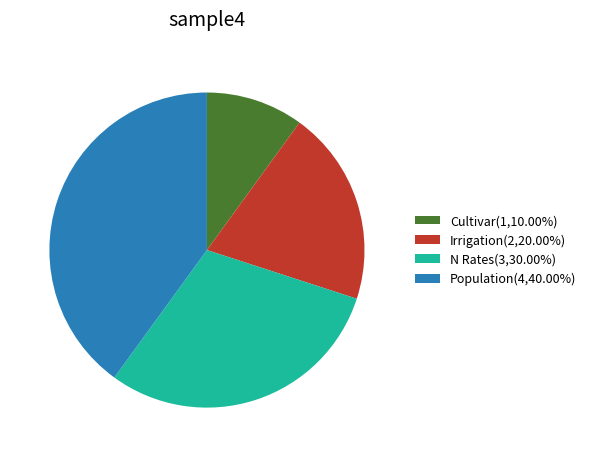

Approximately how many times larger is the value at Irrigation(2,20.00%) compared to Population(4,40.00%)?

0.5